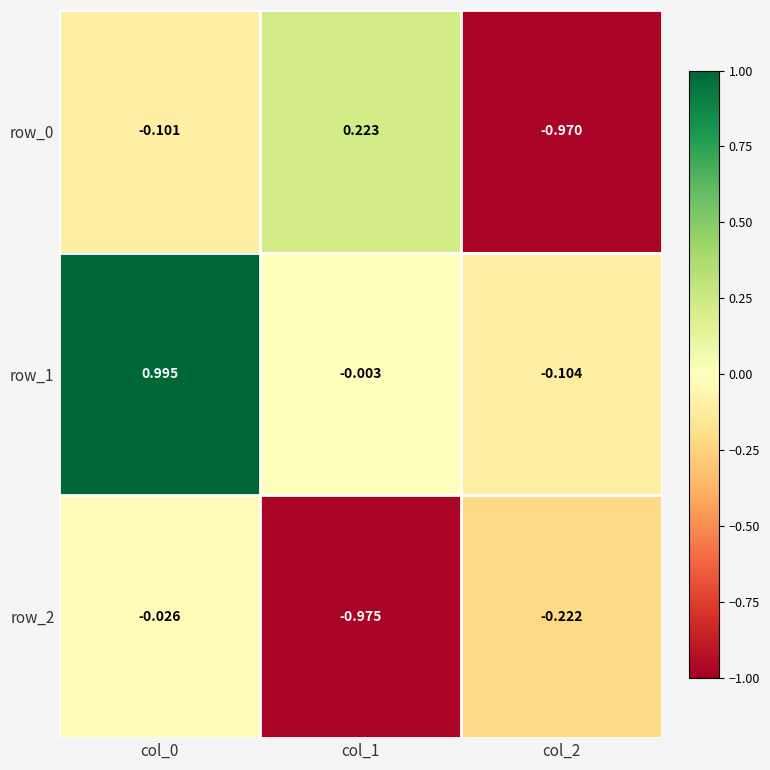

Is the value of row_0 at col_2 greater than the value of row_1 at col_0?

No